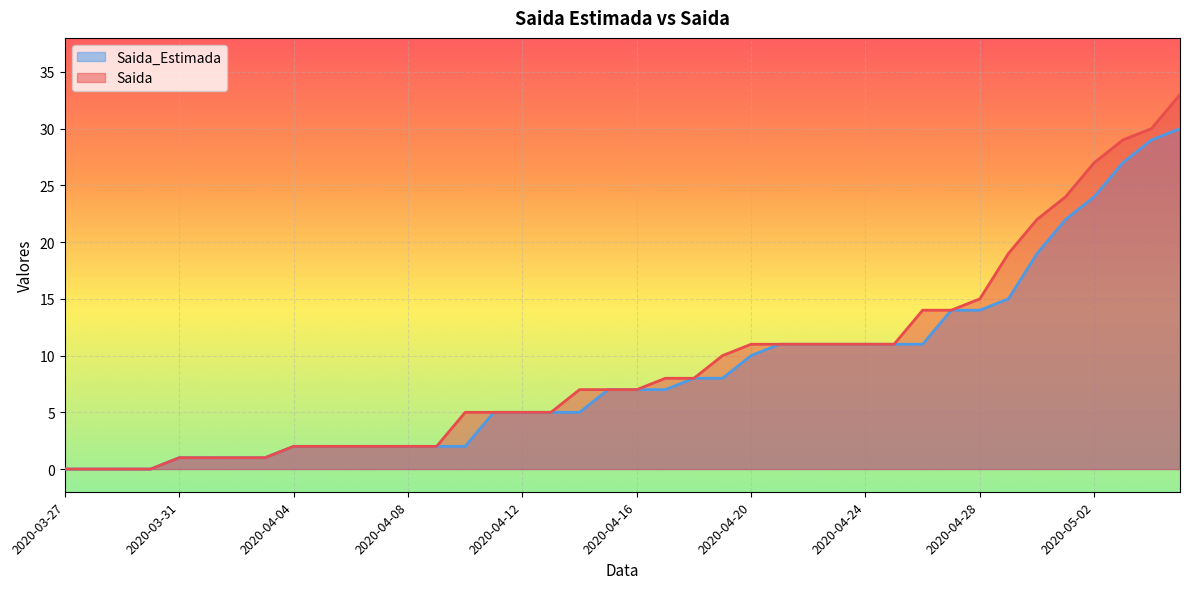

What is the label of the 14th point from the left?

2020-04-09